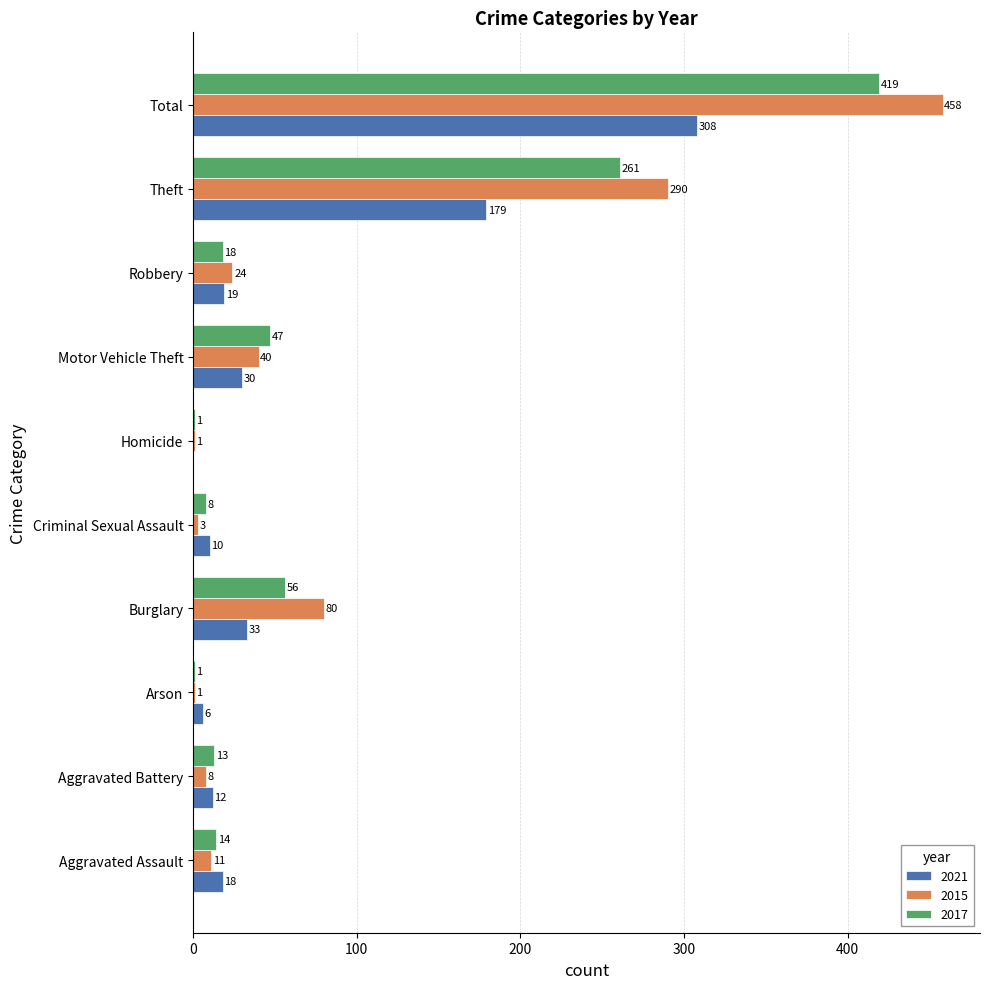

What is the sum of the 2017 values at Arson and Criminal Sexual Assault?

9